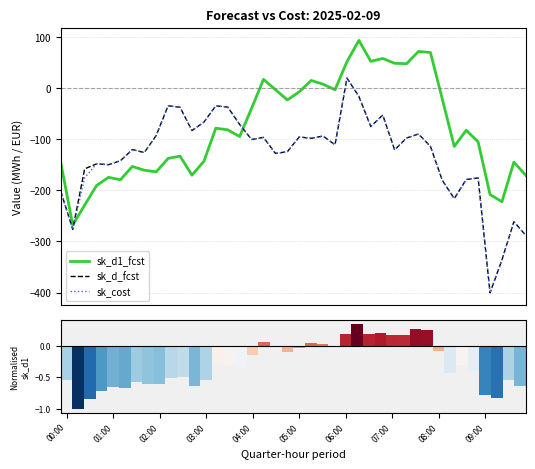

How many values in the sk_d1_fcst series are below -82?

21